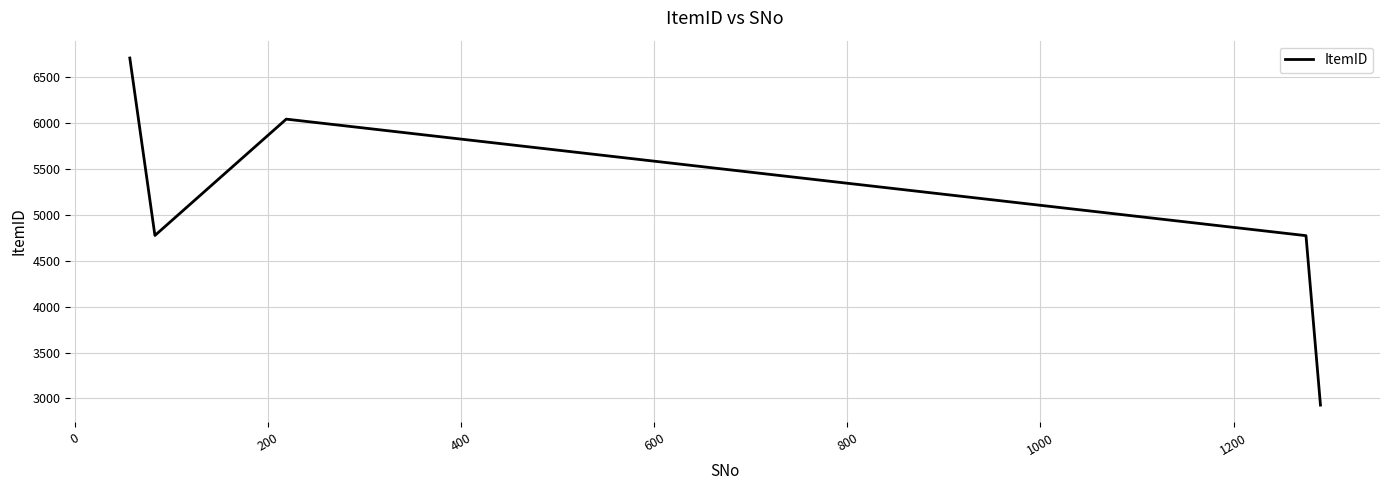

True or false: the data has more than 2 interior local peaks.

False